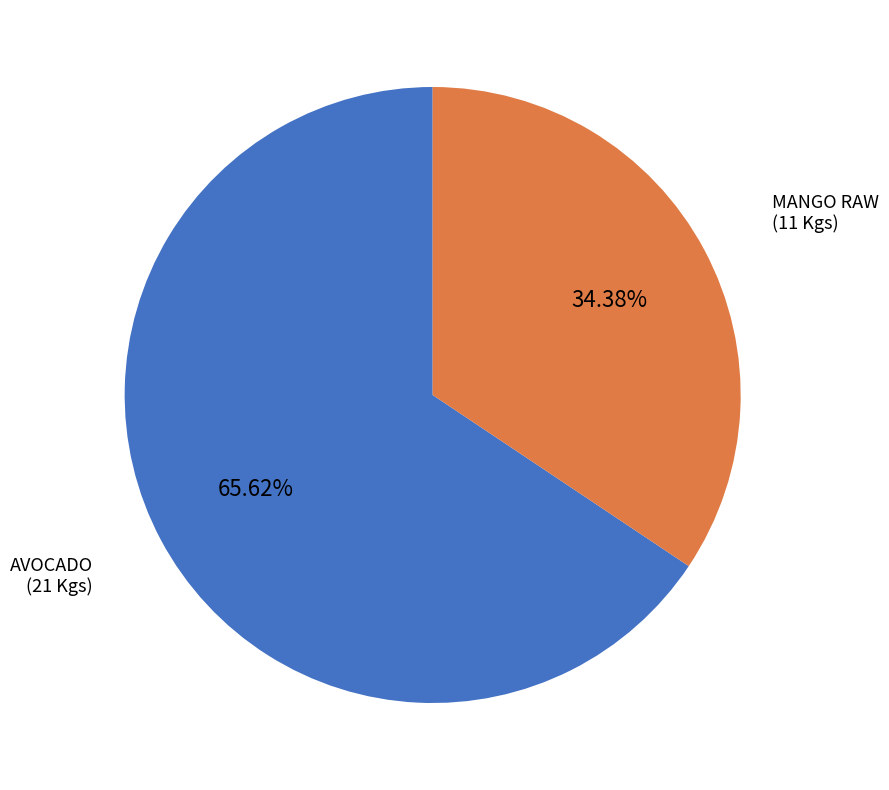

Which slice represents more than half of the pie?

AVOCADO